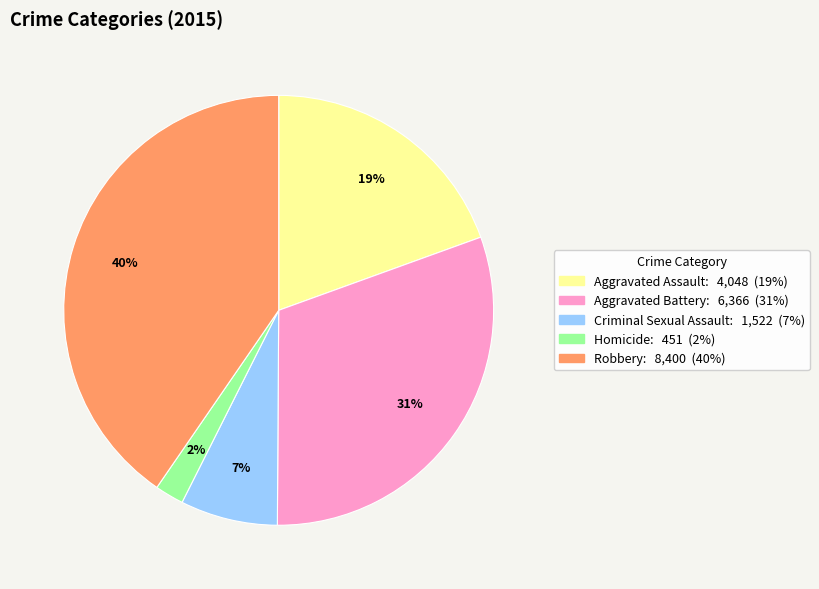

How many slices are in this pie chart?

5